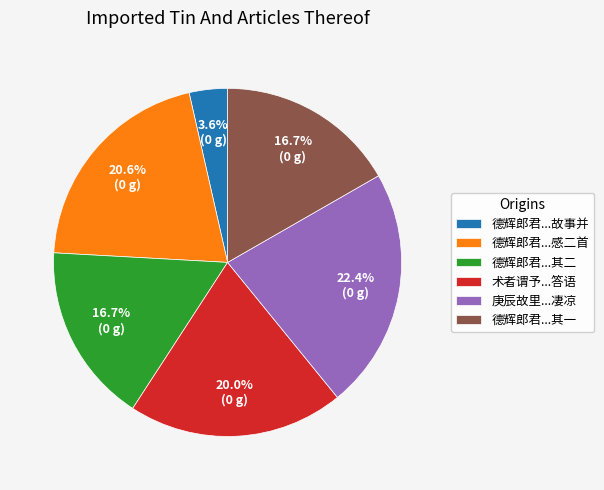

Do 术者谓予...答语 and 德辉郎君...其一 together represent more than half of the pie?

No